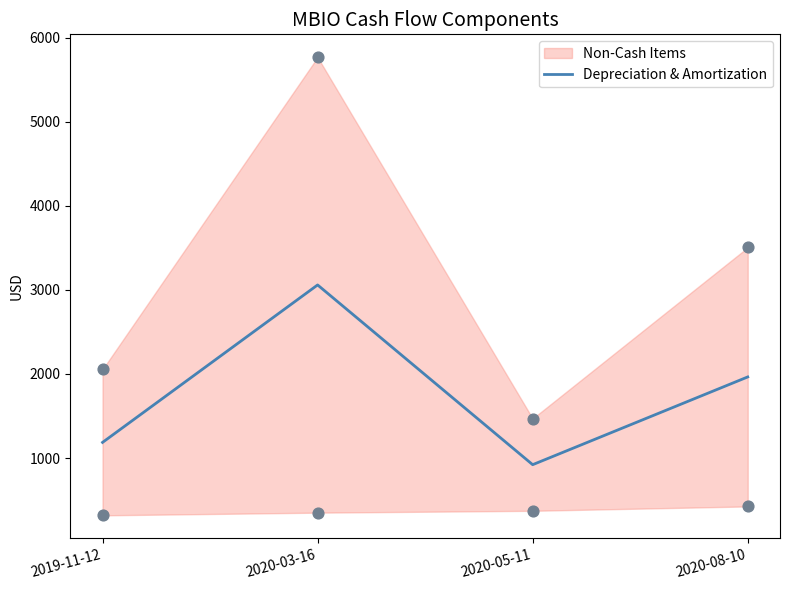

Approximately how many times larger is the value at 2020-08-10 compared to 2020-03-16?

0.6